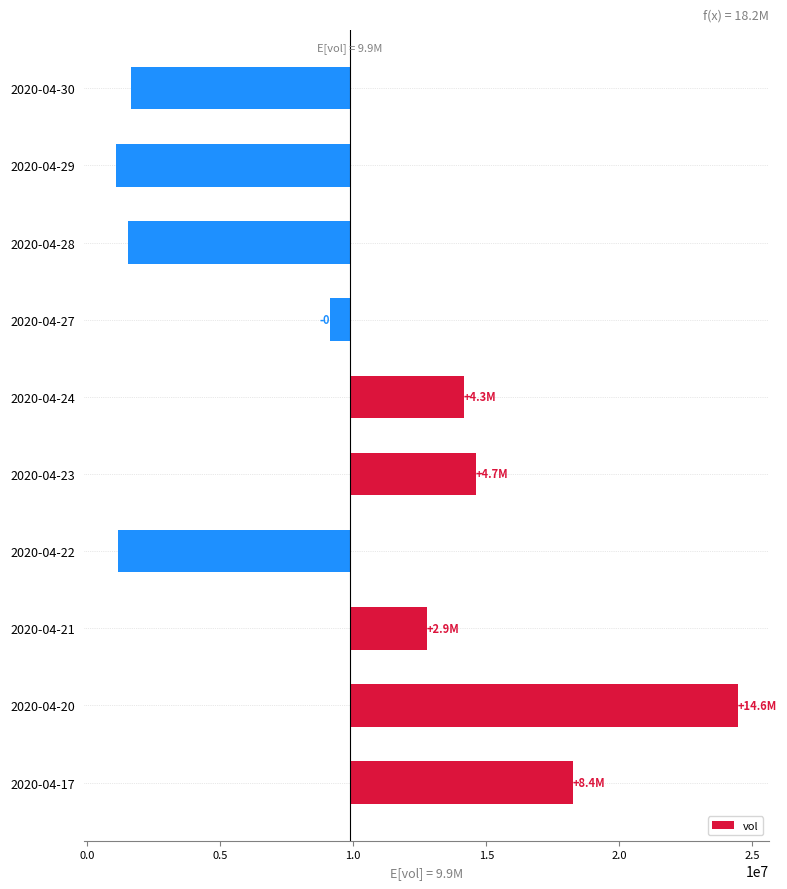

What is the smallest value displayed?

-8804990